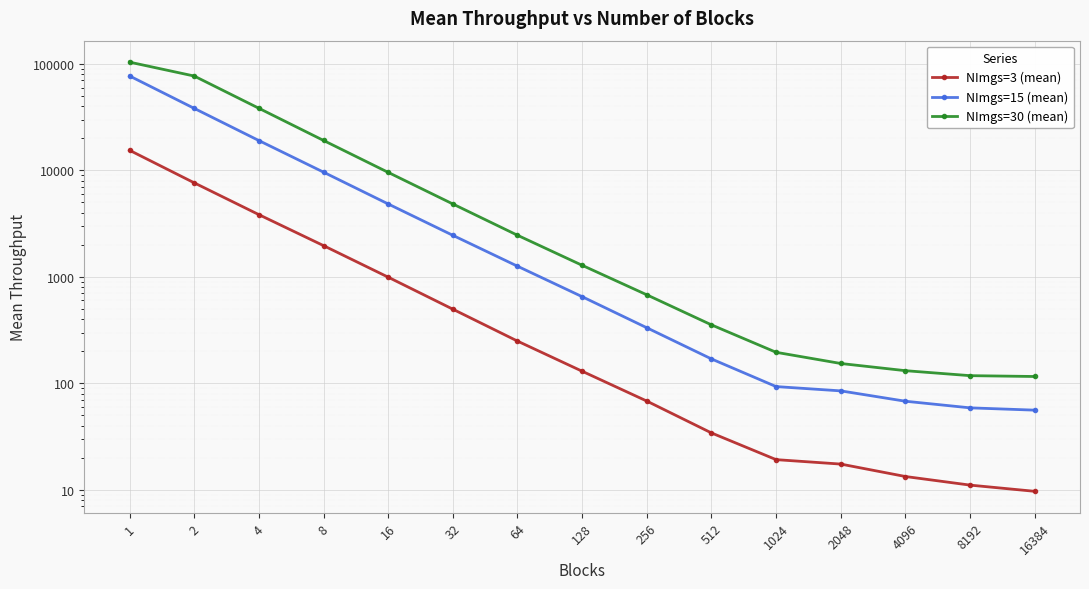

Where is NImgs=15 (mean) nearest to the value 38589?

2